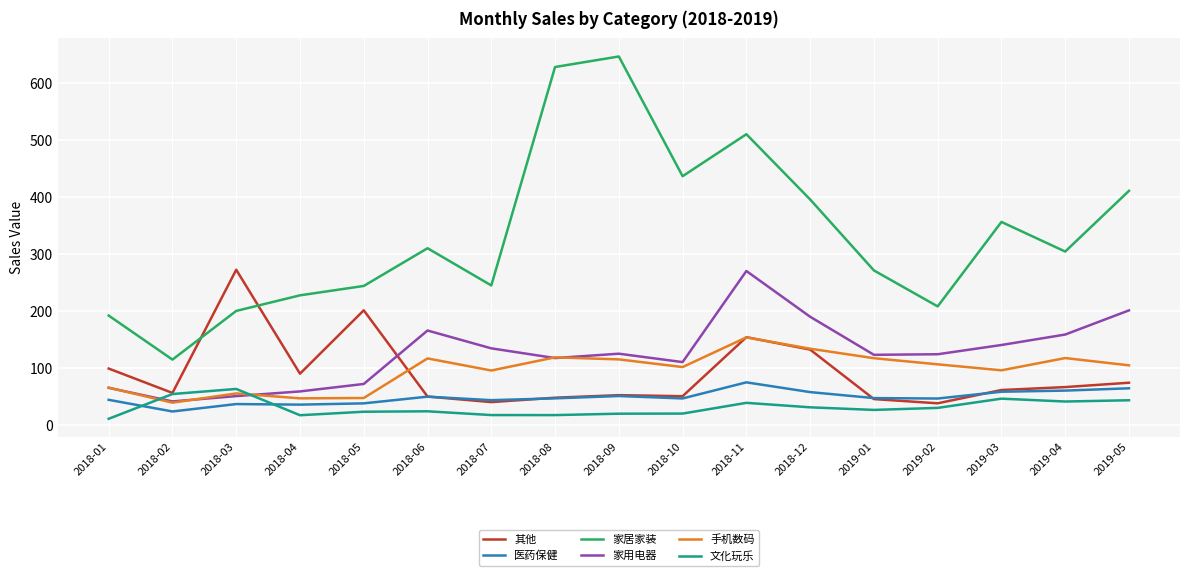

At which category is the sum across all series the highest?

2018-11